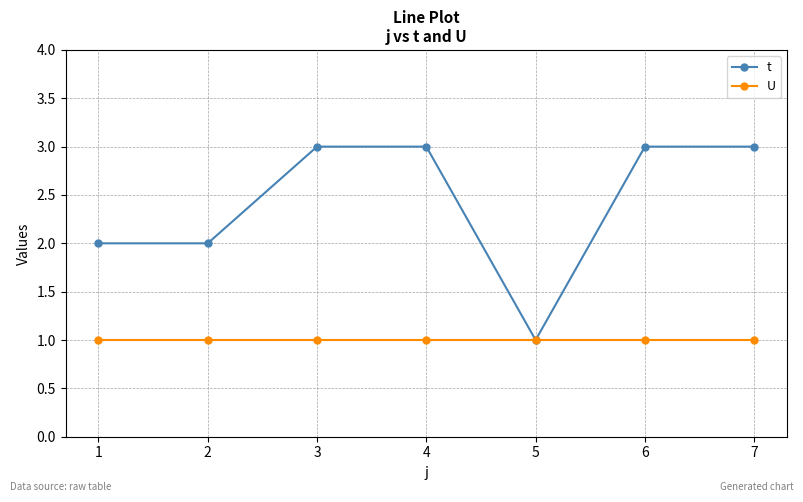

What value does the U series have at 6?

1